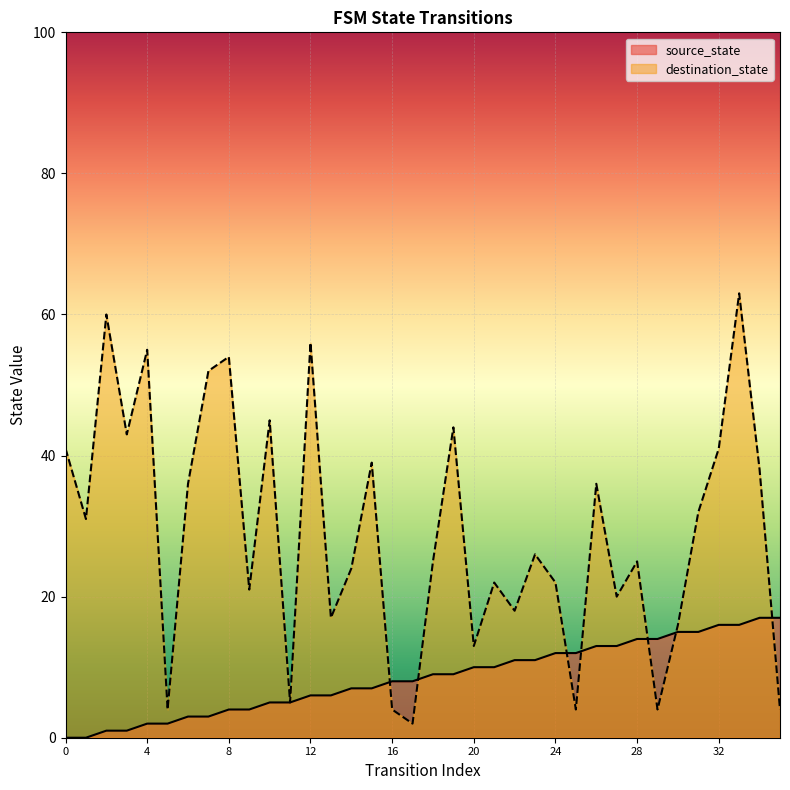

What is the value of the destination_state point at the 36th from the left?

4